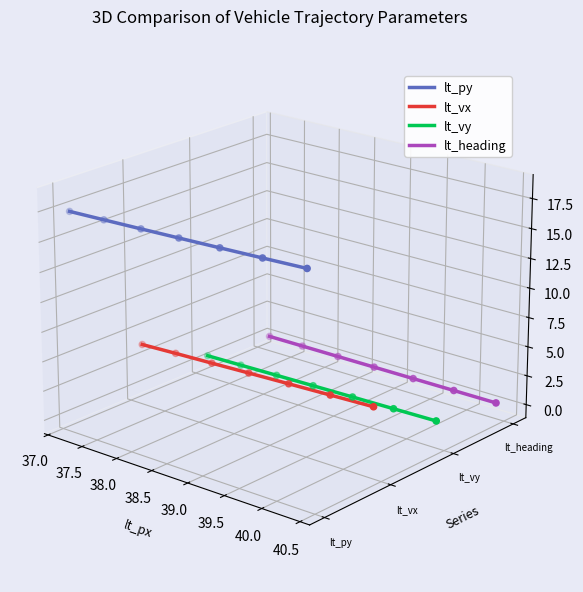

At how many categories does at least one series exceed 0?

7